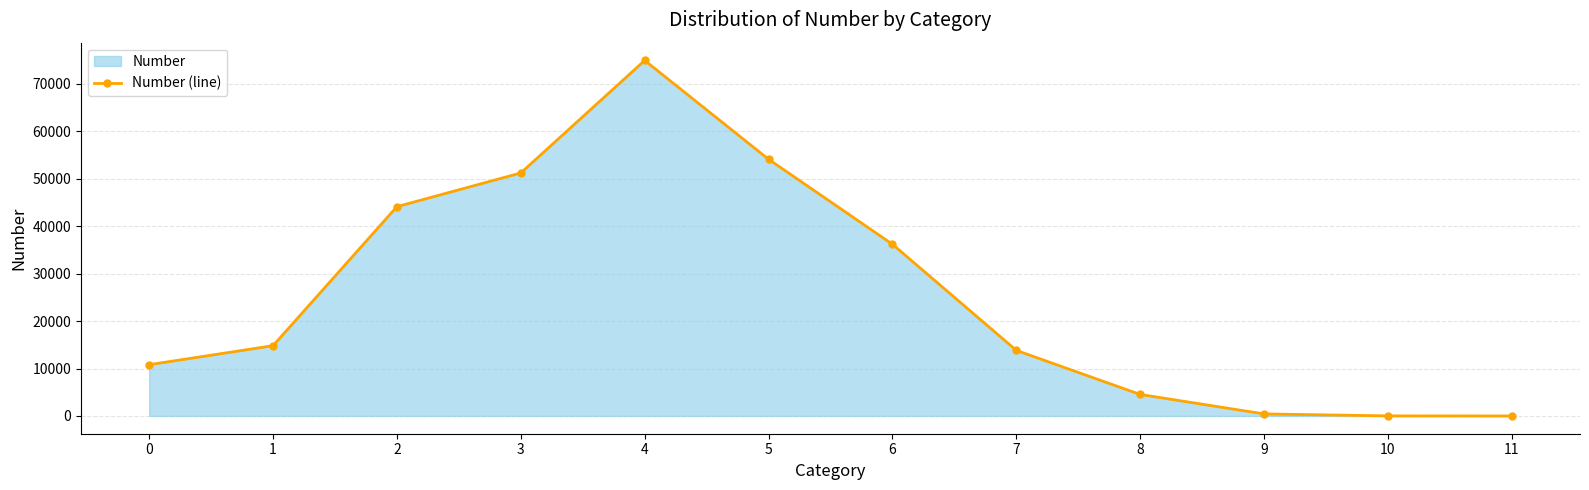

What is the difference between the second highest and second lowest values?

54090